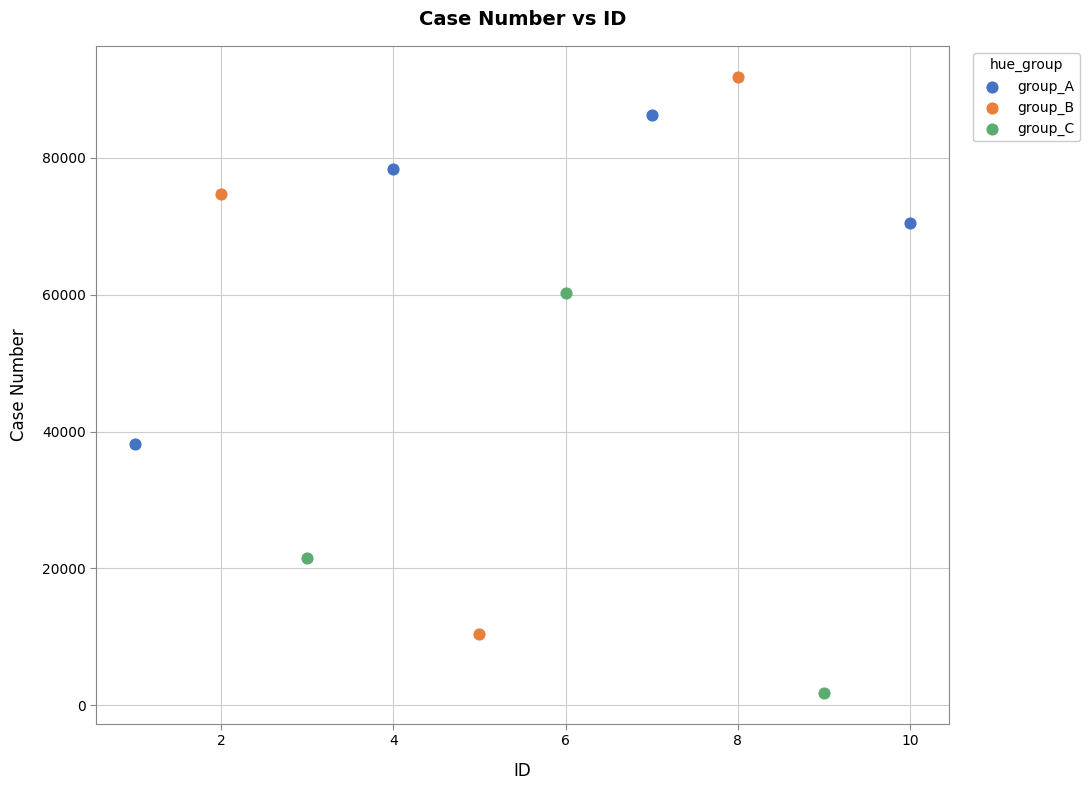

Which series contains the lowest Y value?

group_C